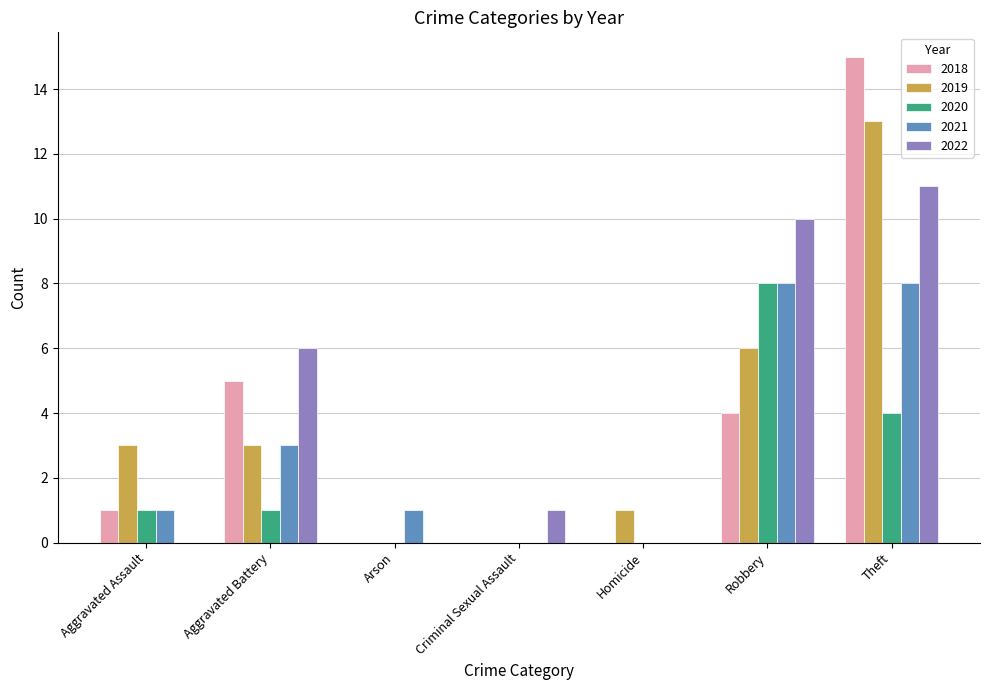

Which series has the largest total across all categories?

2022